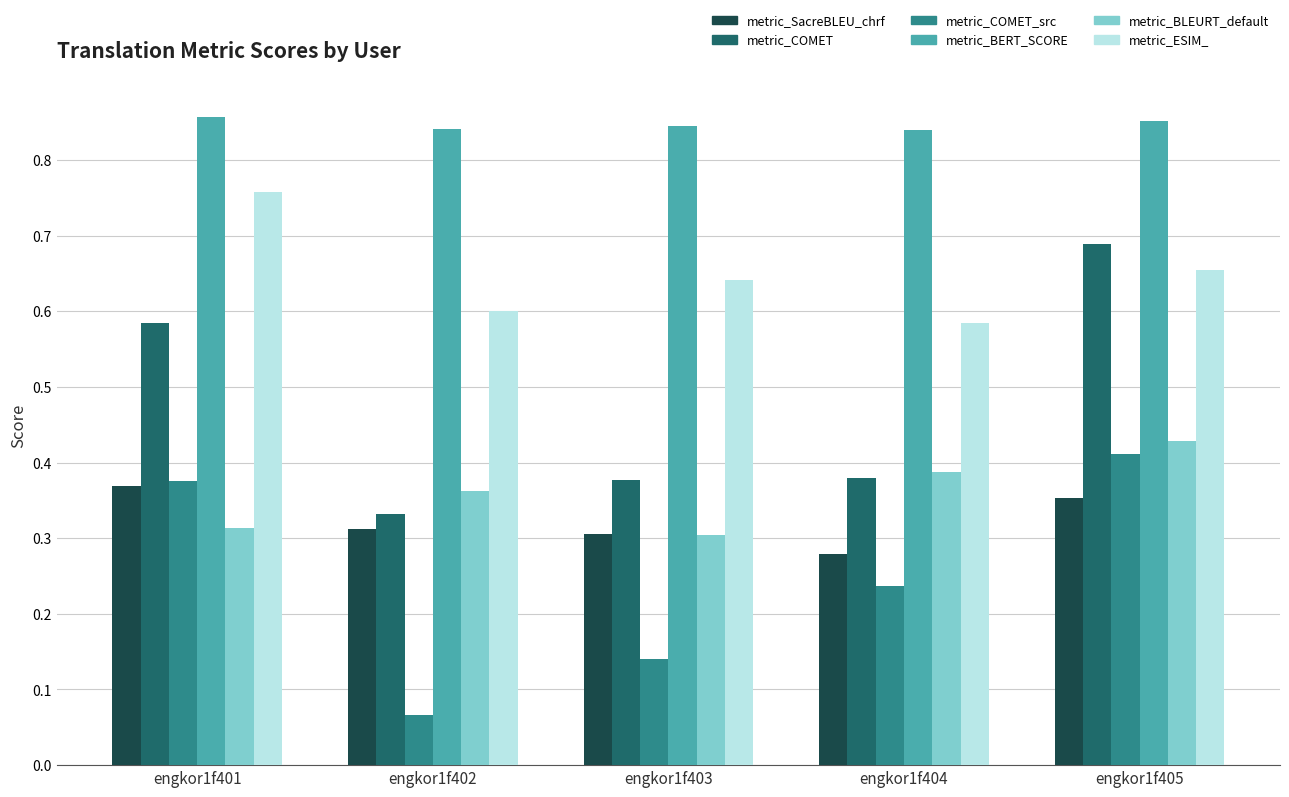

True or false: metric_BLEURT_default has a value of 0.3 at engkor1f401.

True